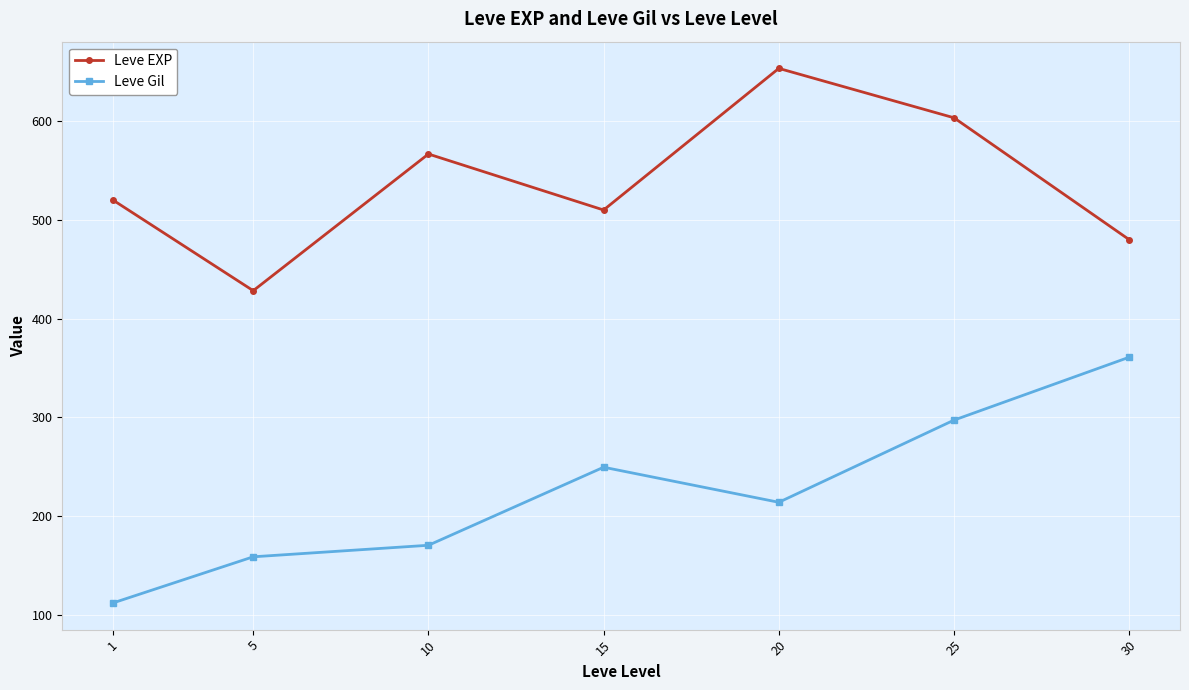

What is the sum of all Leve Gil values?

1564.2